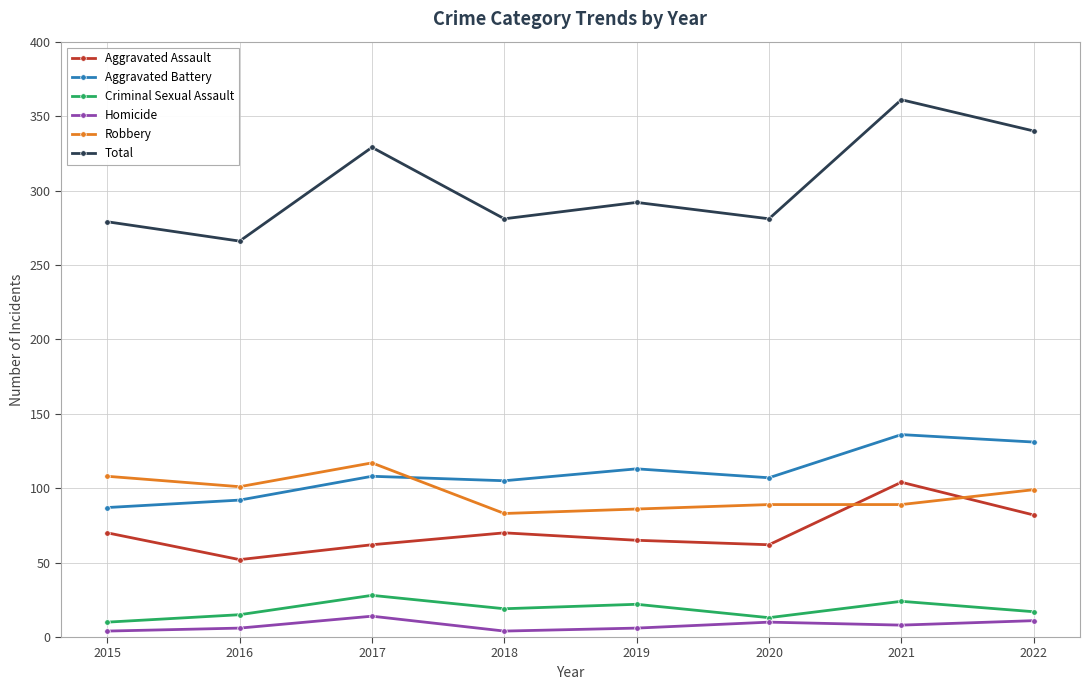

At which category does Total reach its first local peak?

2017